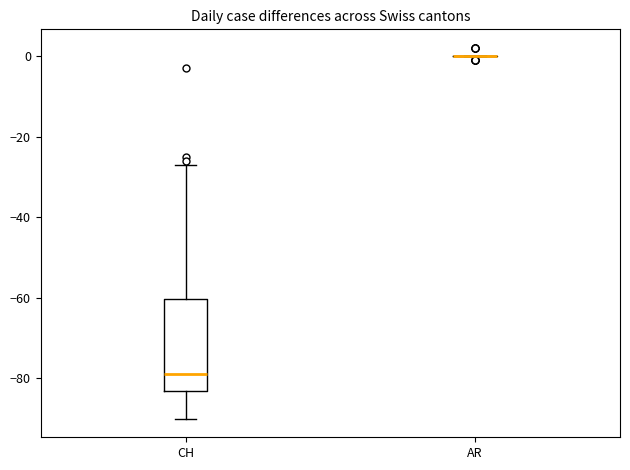

Reading left to right, read every box against the y-axis: the position of its median line, the range the box covers, and the ends of its whiskers. The values are not printed on the chart, so give them approximately, as read against the axis.

CH: median -78, box -82 to -60, whiskers -90 to -26
AR: box collapsed to a line at 0, whiskers 0 to 0